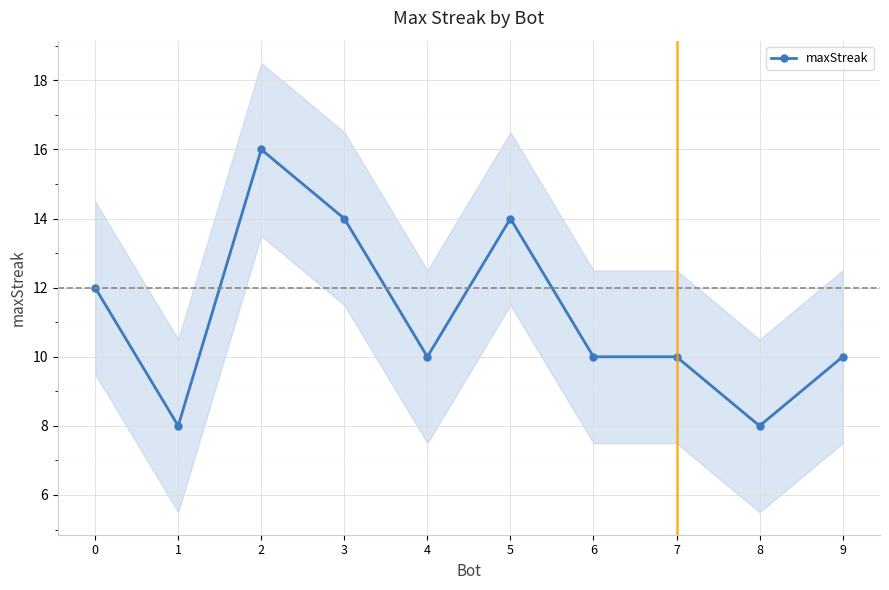

List the labels in order of value, smallest first.

1, 8, 4, 6, 7, 9, 0, 3, 5, 2